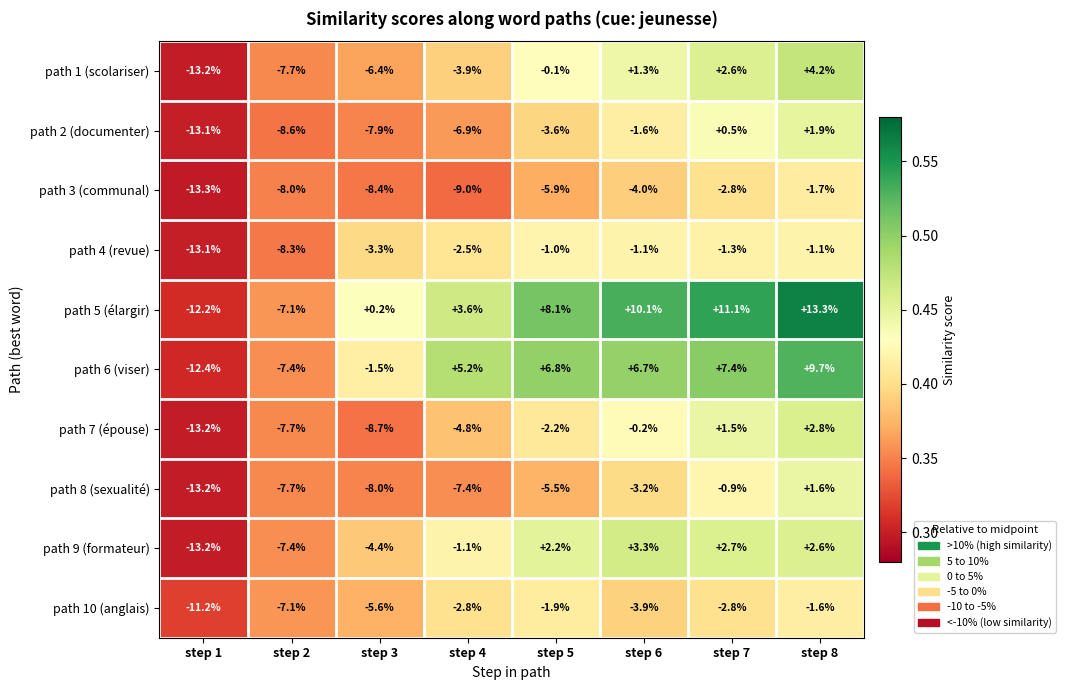

Which series has the widest spread of values?

path 5 (élargir)